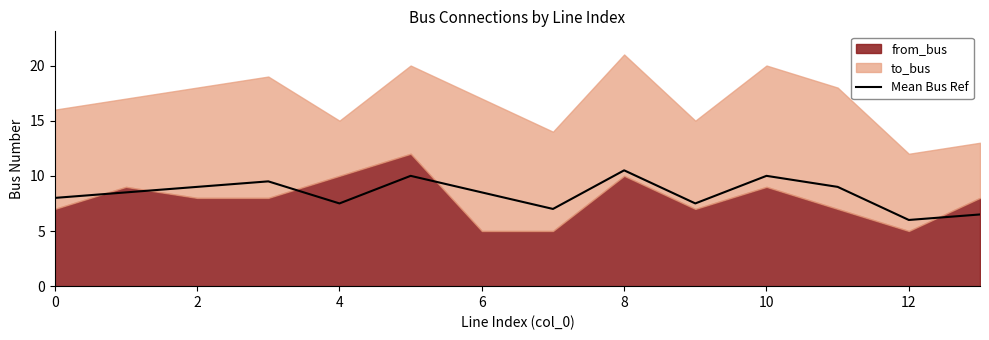

Which category has the lowest value in the Mean Bus Ref series?

12